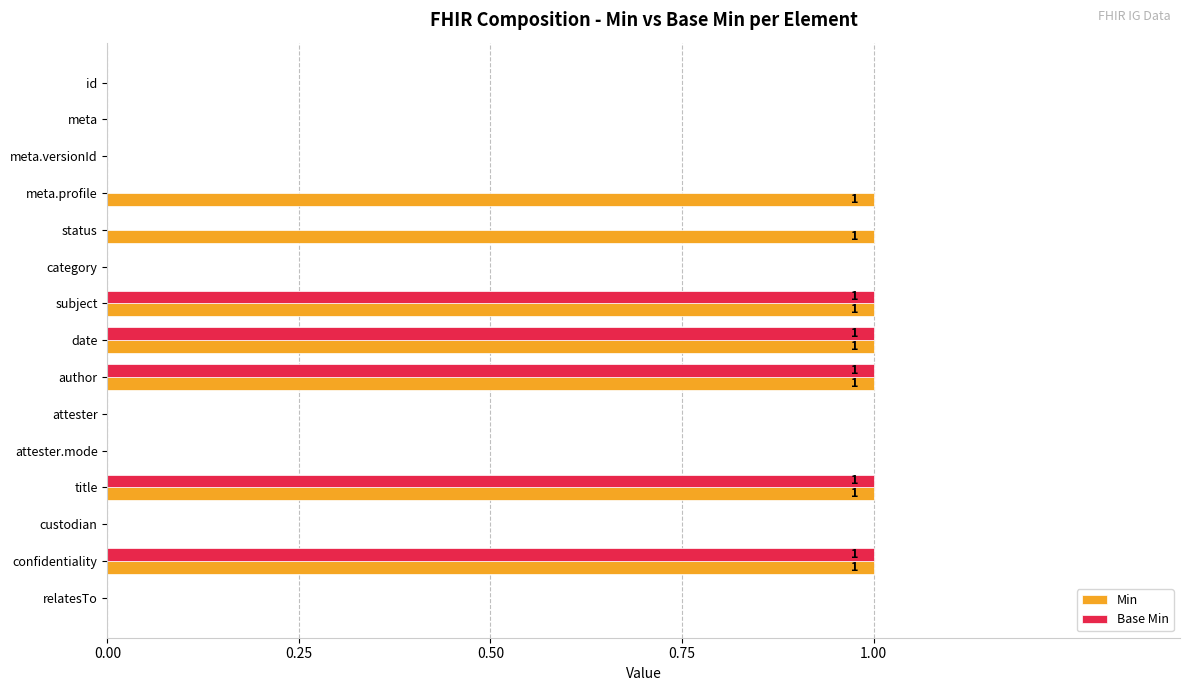

Which series has the largest total across all categories?

Min